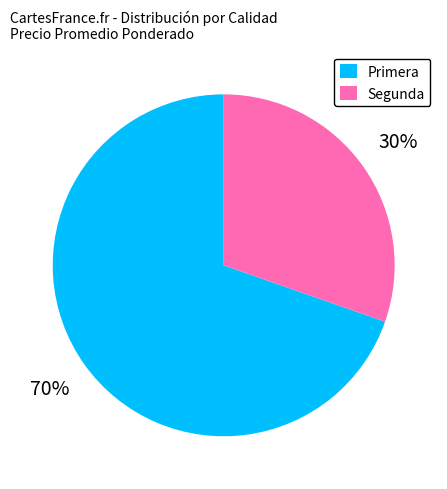

Which category has the biggest portion of the pie?

Primera